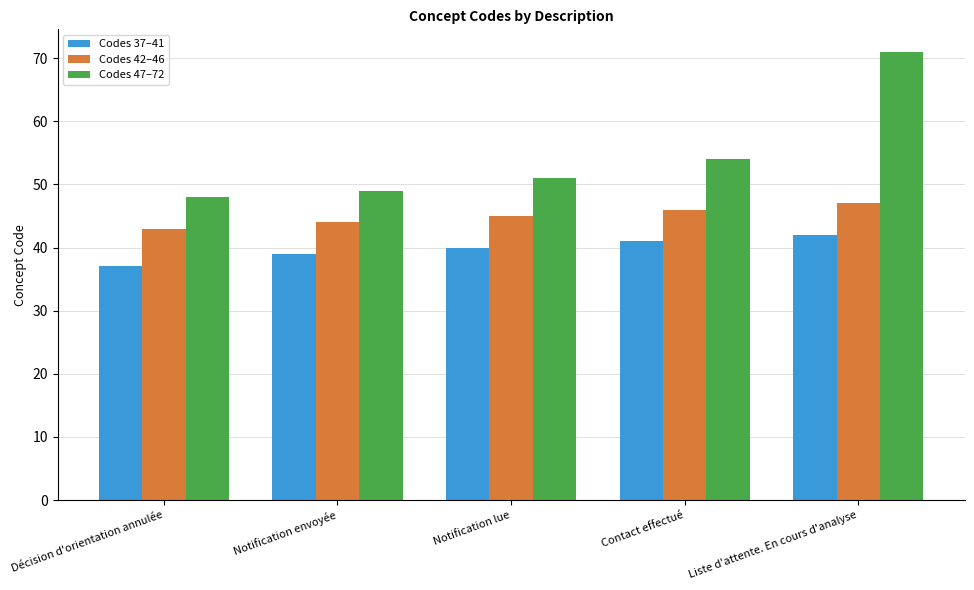

What is the difference between the highest and lowest values at Décision d'orientation annulée?

11